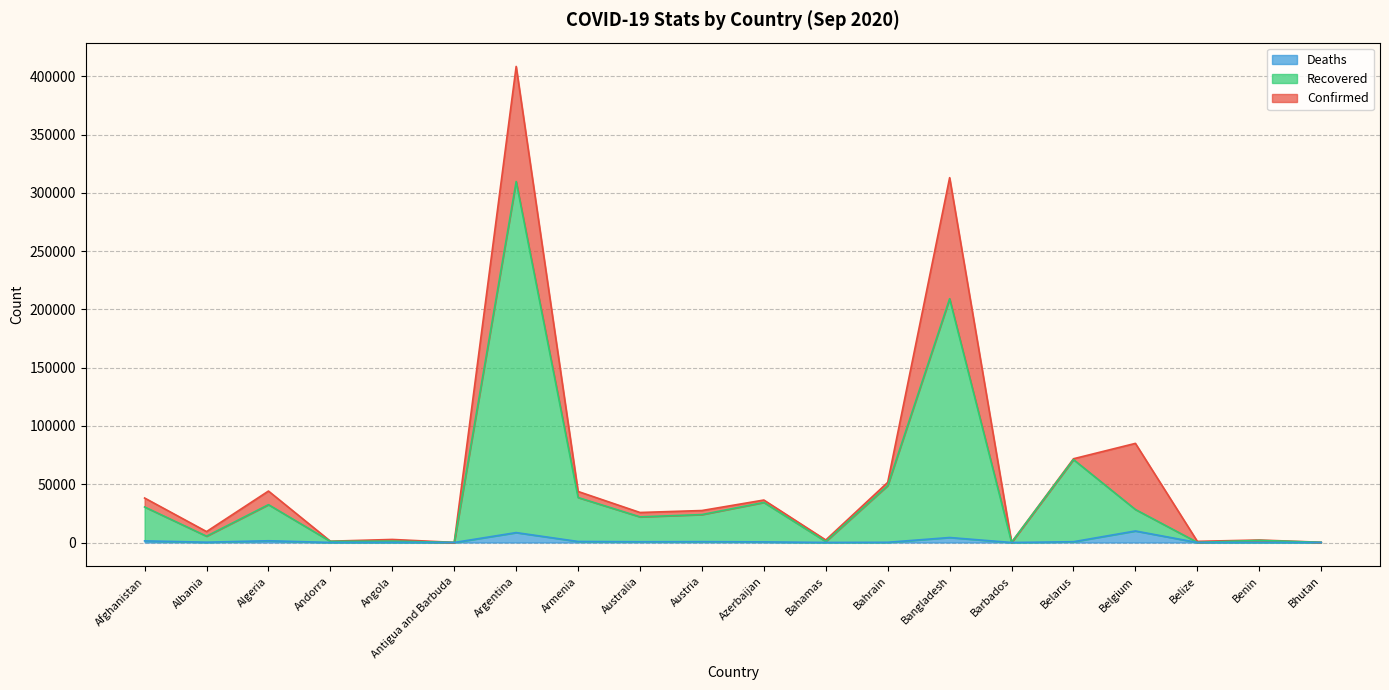

True or false: Deaths and Recovered intersect in this chart.

False